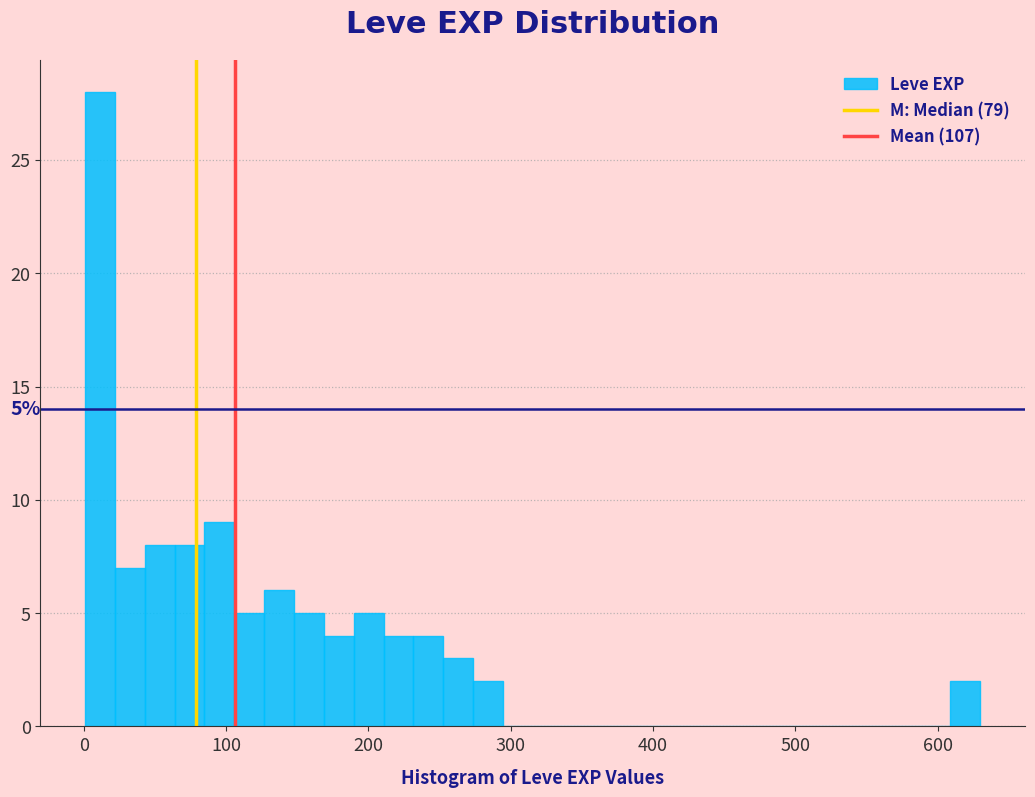

Read against the x-axis, roughly where is the centre of the tallest bar?

10